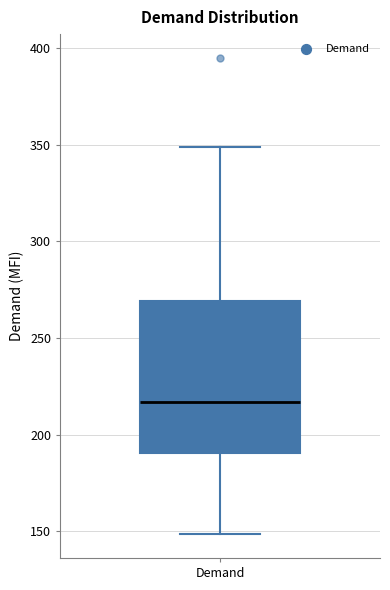

Read this box plot against the y-axis: the position of the median line, the range covered by the box, and the ends of both whiskers. The values are not printed on the chart, so give them approximately, as read against the axis.

median 215, box 190 to 270, whiskers 150 to 350